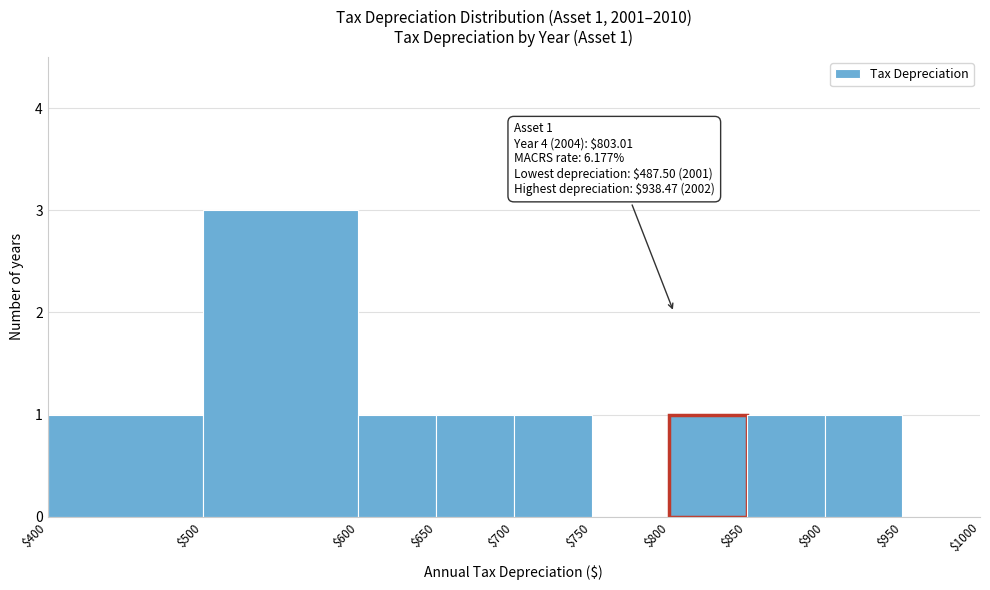

Over which range of the x-axis is the bar tallest?

$500 to $600